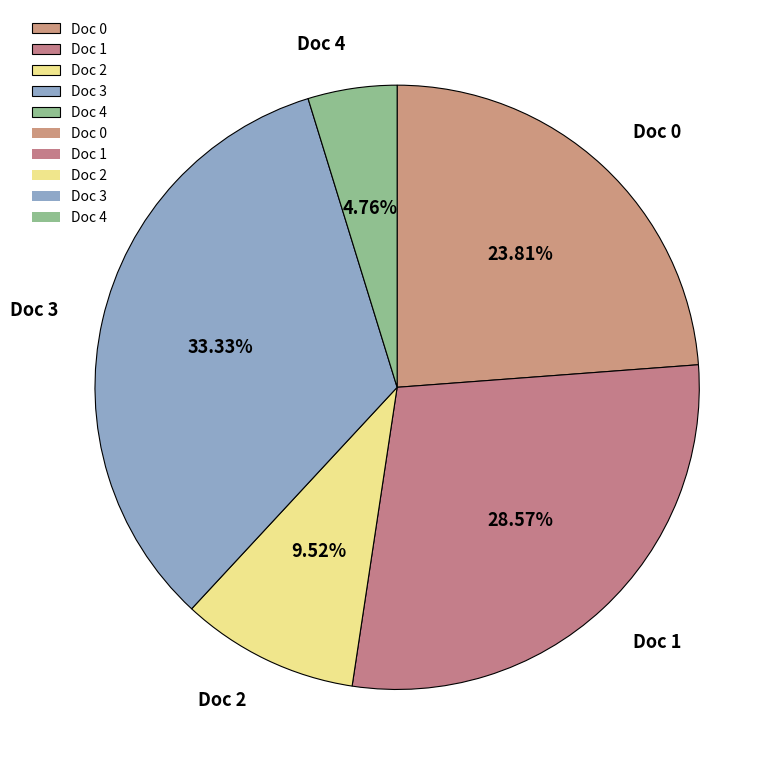

Which has a higher value, Doc 0 or Doc 2?

Doc 0